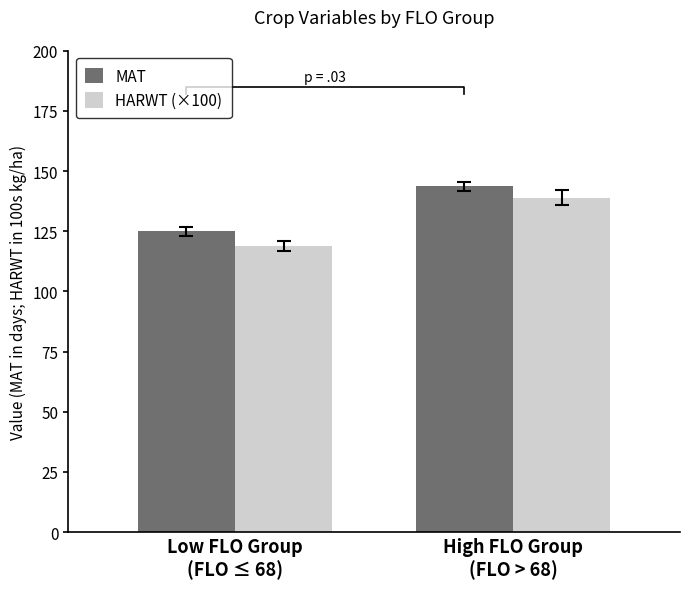

What is the average value of the MAT series?

134.4